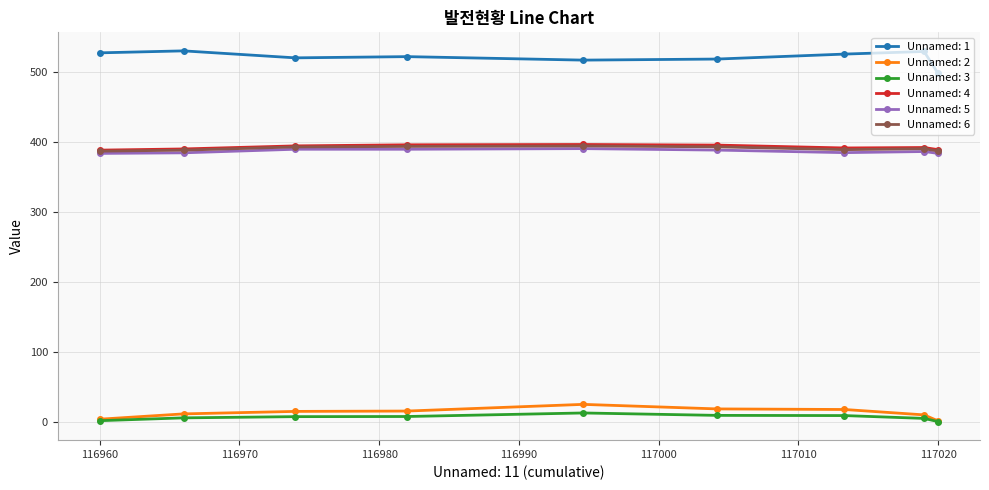

What is the value of the Unnamed: 5 point at the 6th from the left?

388.0